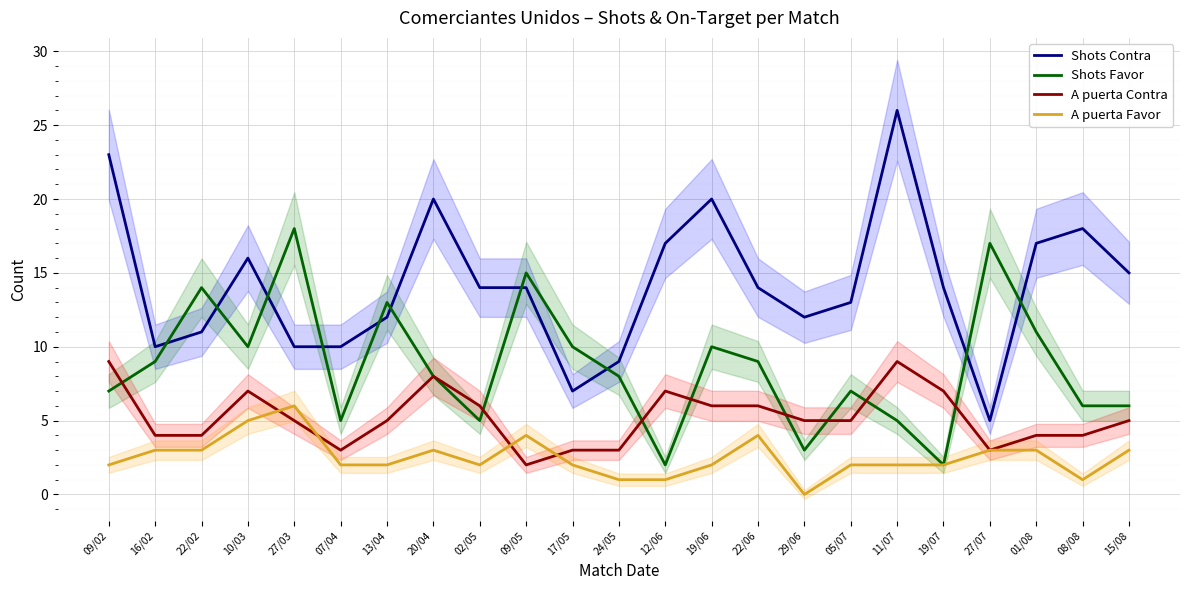

What value does the A puerta Favor series have at 15/08?

3